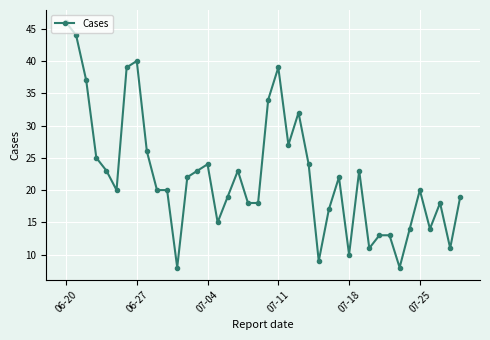

What is the value of the 1st point from the left?

46